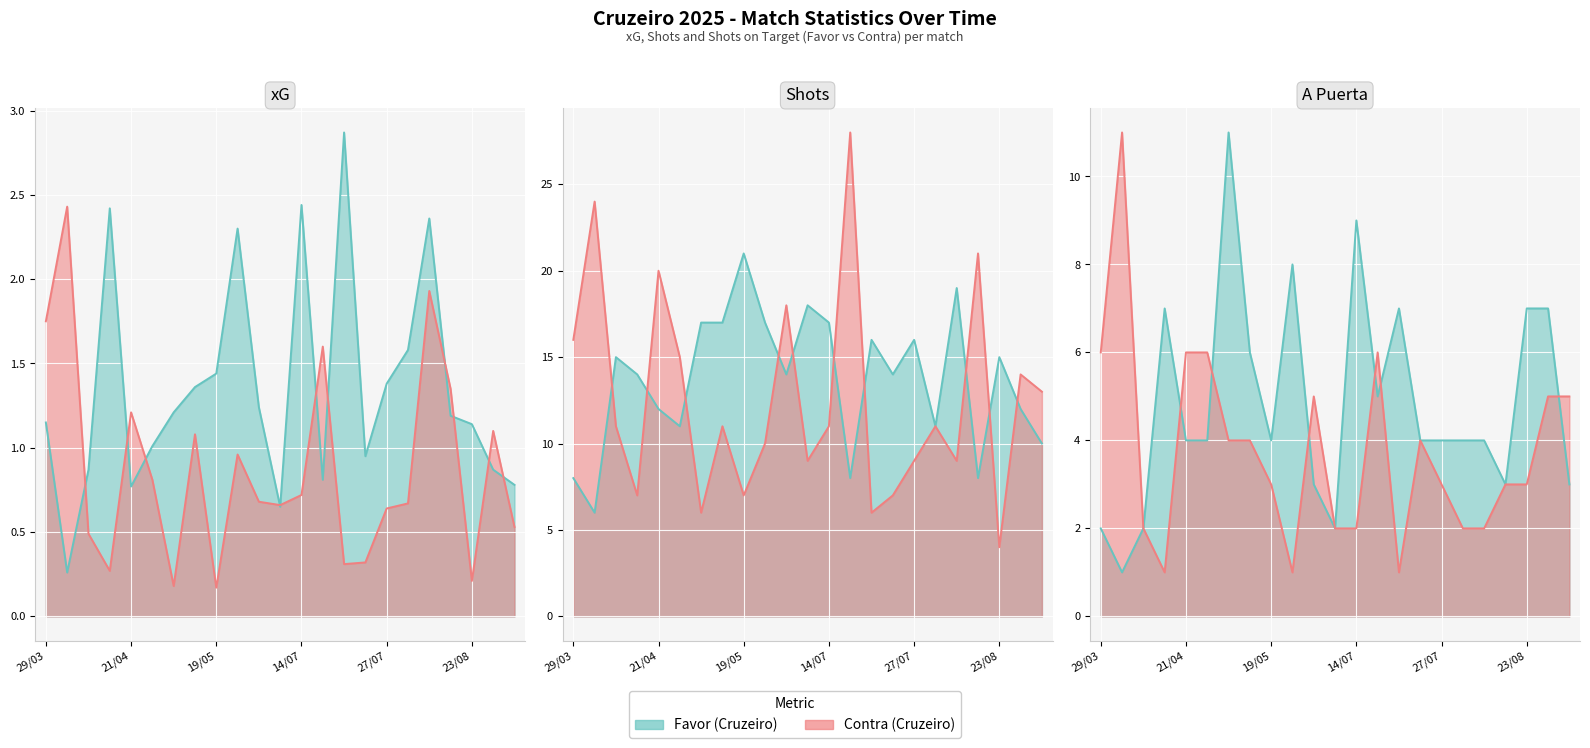

Reading left to right, extract all data points from this chart.

xG Favor: 1.1	0.3	0.9	2.4	0.8	1.0	1.2	1.4	1.4	2.3	1.2	0.7	2.4	0.8	2.9	0.9	1.4	1.6	2.4	1.2	1.1	0.9	0.8
xG Contra: 1.8	2.4	0.5	0.3	1.2	0.8	0.2	1.1	0.2	1.0	0.7	0.7	0.7	1.6	0.3	0.3	0.6	0.7	1.9	1.4	0.2	1.1	0.5
Shots Favor: 8.0	6.0	15.0	14.0	12.0	11.0	17.0	17.0	21.0	17.0	14.0	18.0	17.0	8.0	16.0	14.0	16.0	11.0	19.0	8.0	15.0	12.0	10.0
Shots Contra: 16.0	24.0	11.0	7.0	20.0	15.0	6.0	11.0	7.0	10.0	18.0	9.0	11.0	28.0	6.0	7.0	9.0	11.0	9.0	21.0	4.0	14.0	13.0
A puerta Favor: 2.0	1.0	2.0	7.0	4.0	4.0	11.0	6.0	4.0	8.0	3.0	2.0	9.0	5.0	7.0	4.0	4.0	4.0	4.0	3.0	7.0	7.0	3.0
A puerta Contra: 6.0	11.0	2.0	1.0	6.0	6.0	4.0	4.0	3.0	1.0	5.0	2.0	2.0	6.0	1.0	4.0	3.0	2.0	2.0	3.0	3.0	5.0	5.0